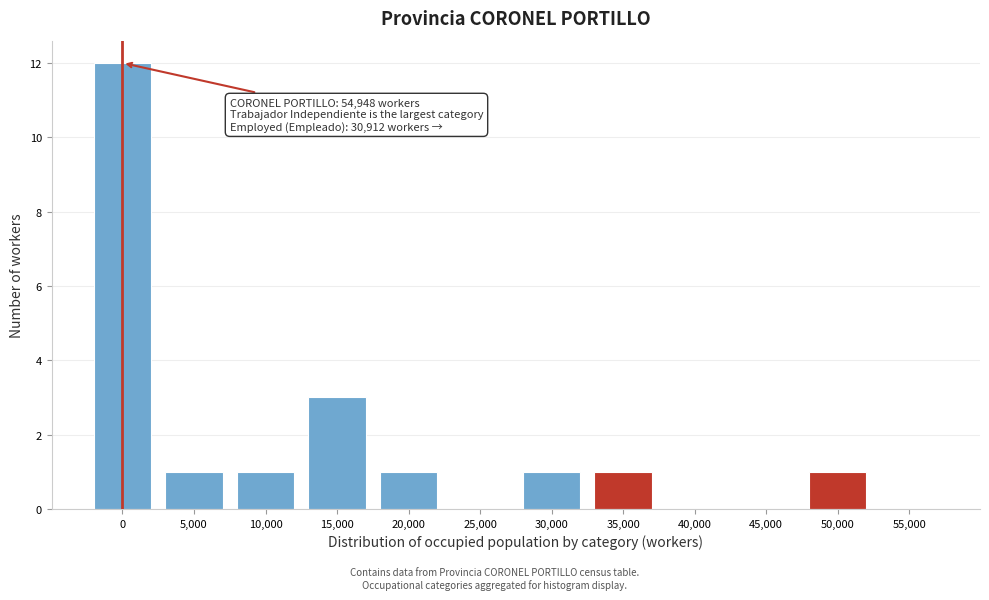

Reading left to right, extract all data points from this chart.

0=12	5,000=1	10,000=1	15,000=3	20,000=1	25,000=0	30,000=1	35,000=1	40,000=0	45,000=0	50,000=1	55,000=0